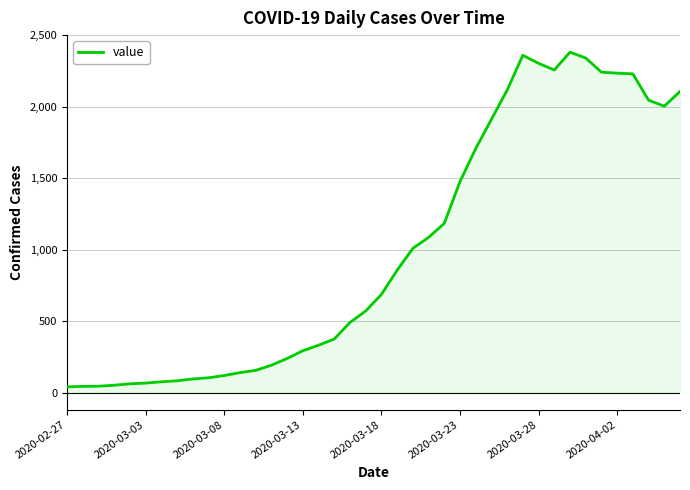

What is the difference between the maximum and minimum values?

2341